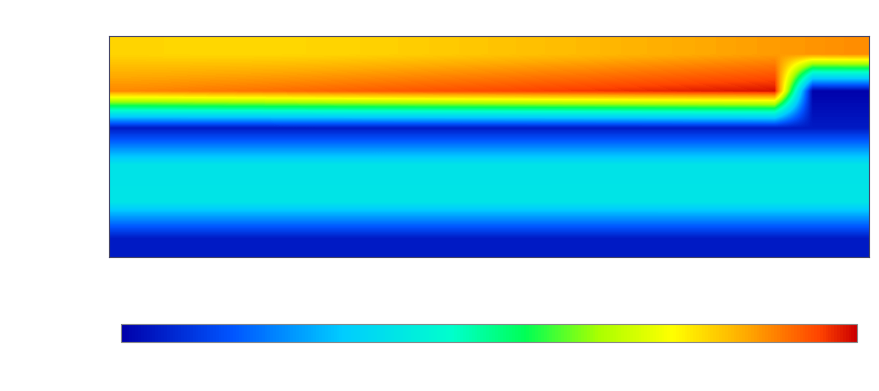

How many categories are shown in the chart?

20